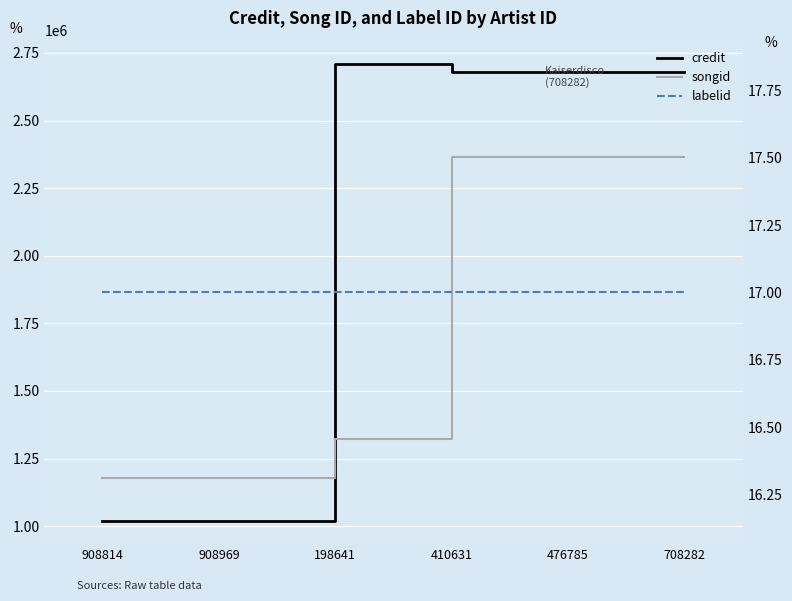

Rank the categories by credit value from lowest to highest.

908814, 908969, 410631, 476785, 708282, 198641